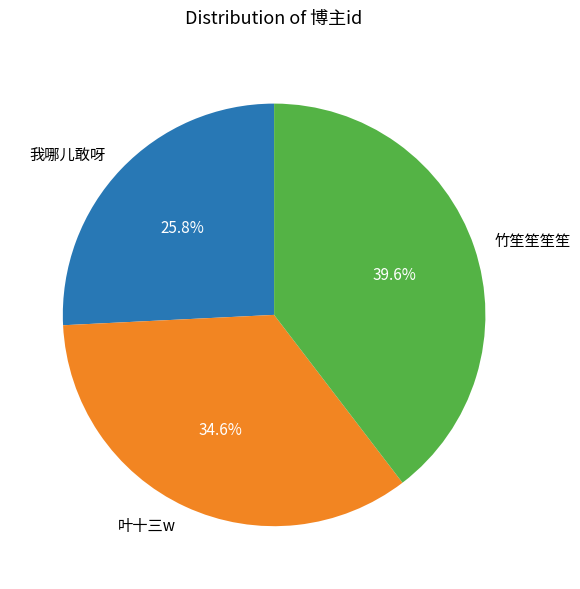

What portion of the pie excludes 叶十三w?

65.4%